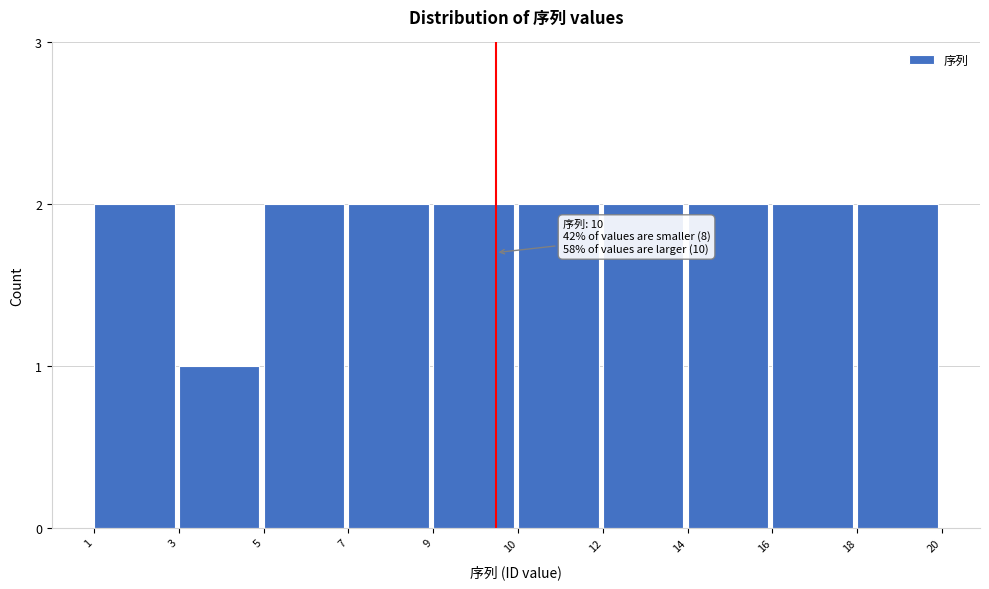

Reading left to right, what are all the values shown in this chart?

2	1	2	2	2	2	2	2	2	2